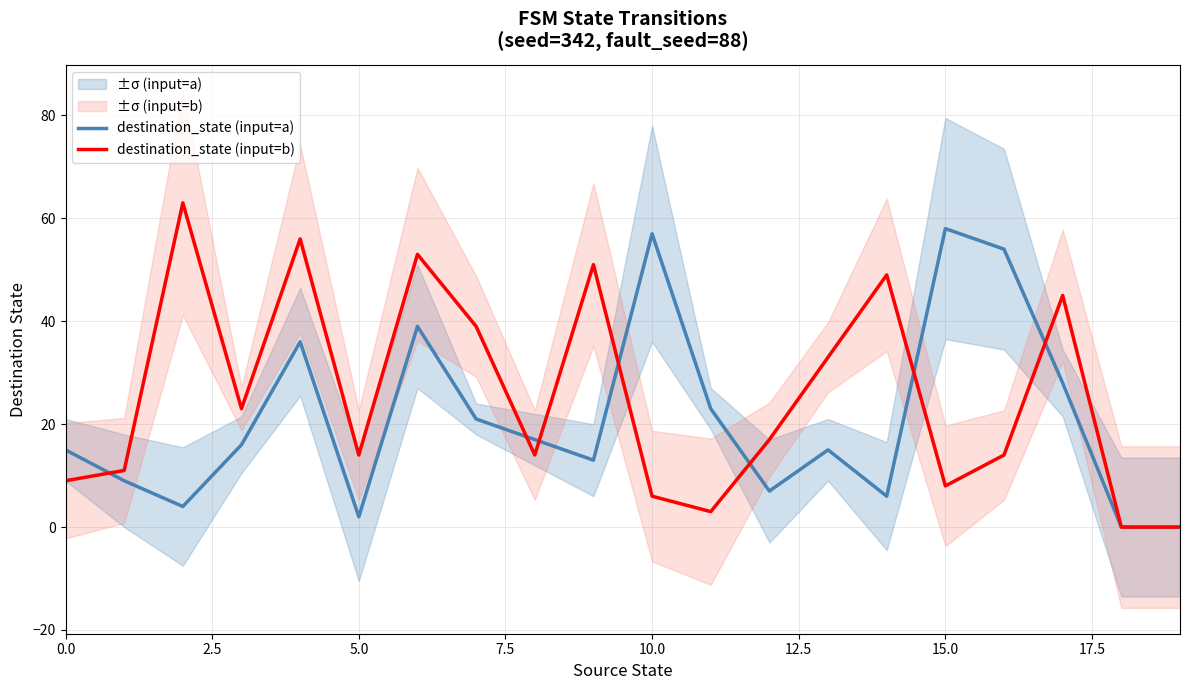

True or false: destination_state (input=a) has a value of 81 at 10.0.

False